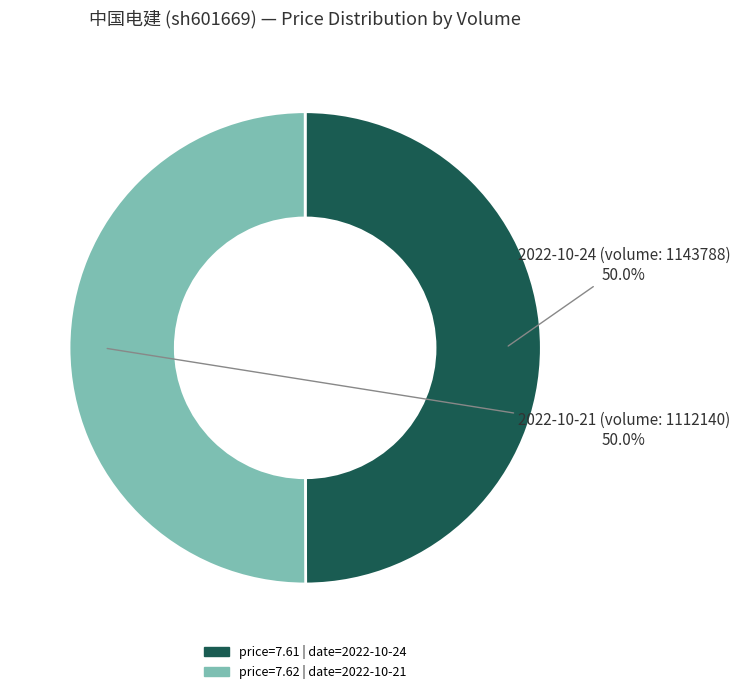

How many slices are in this pie chart?

2